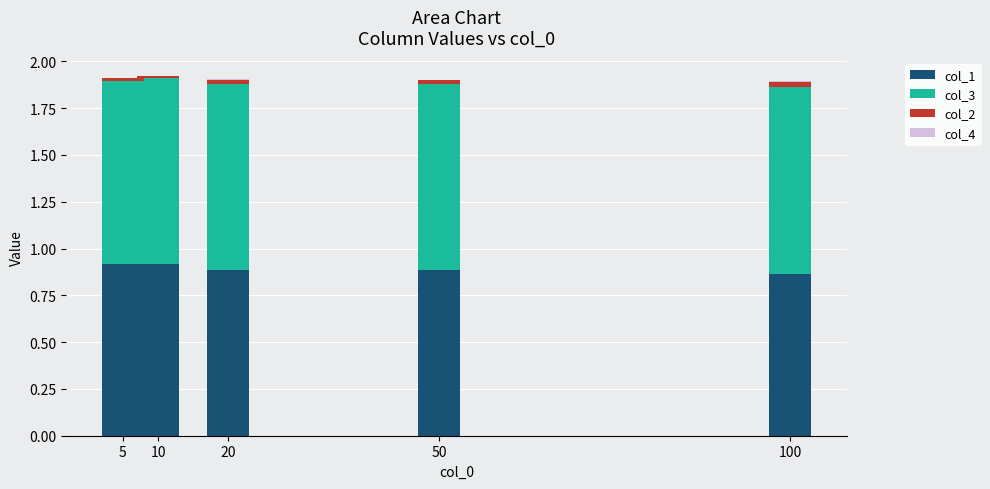

The col_1 series shows 0.9 at 10. True or false?

True